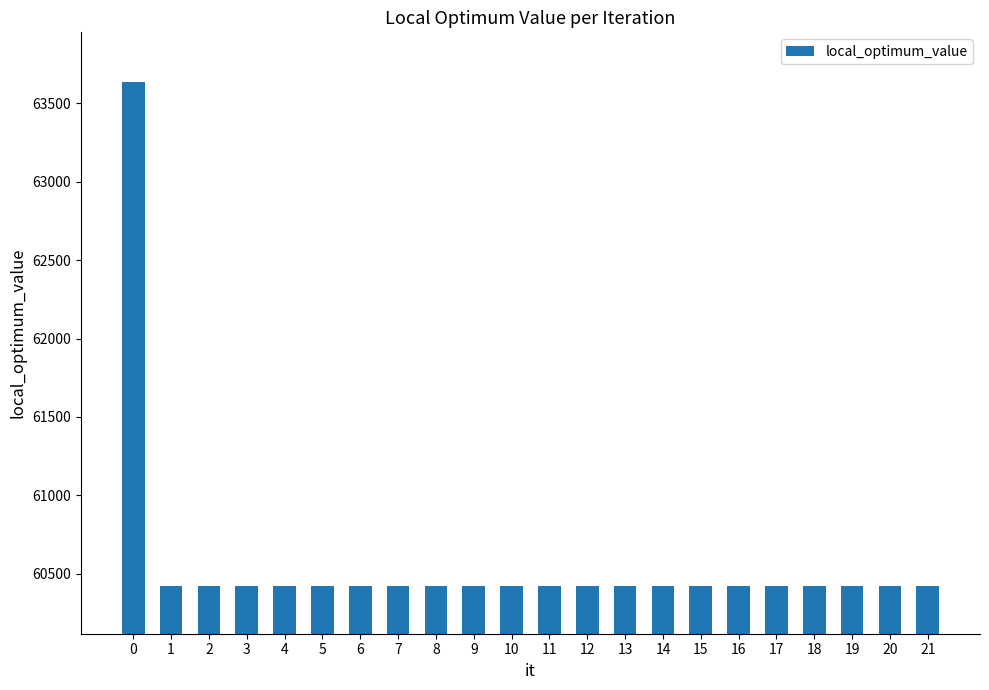

What is the value of the 4th bar from the left?

60418